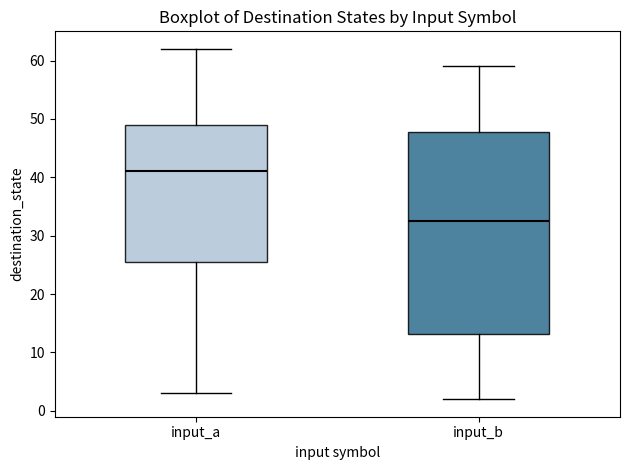

Reading left to right, read every box against the y-axis: the position of its median line, the range the box covers, and the ends of its whiskers. The values are not printed on the chart, so give them approximately, as read against the axis.

input_a: median 41, box 26 to 49, whiskers 3 to 62
input_b: median 33, box 13 to 48, whiskers 2 to 59